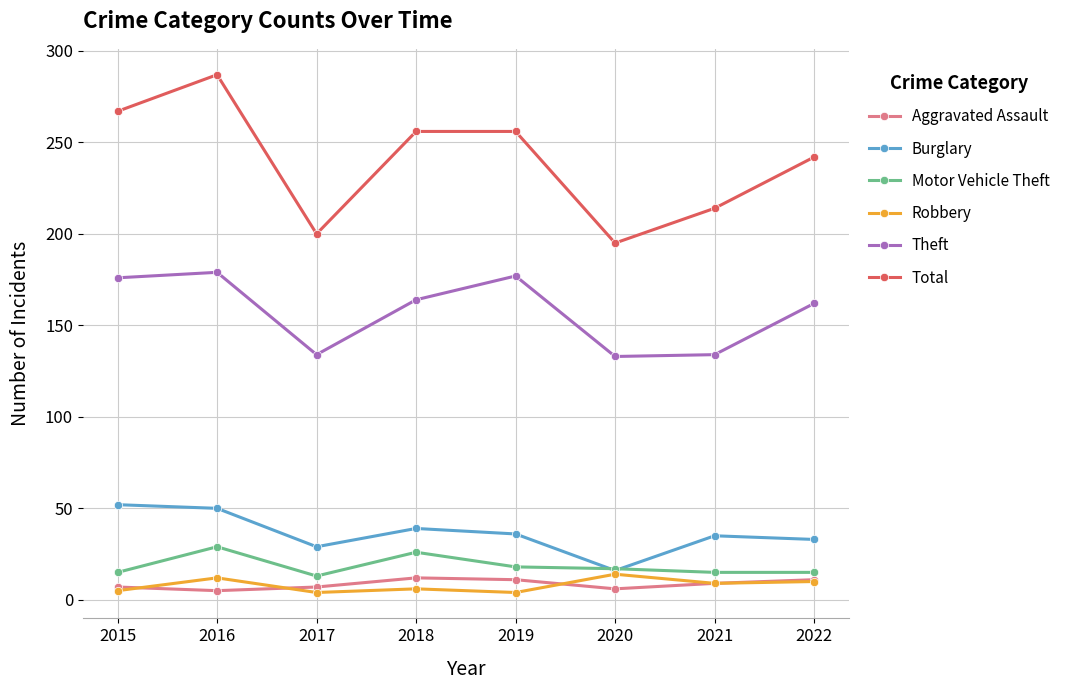

What is the sum of all Robbery values?

64